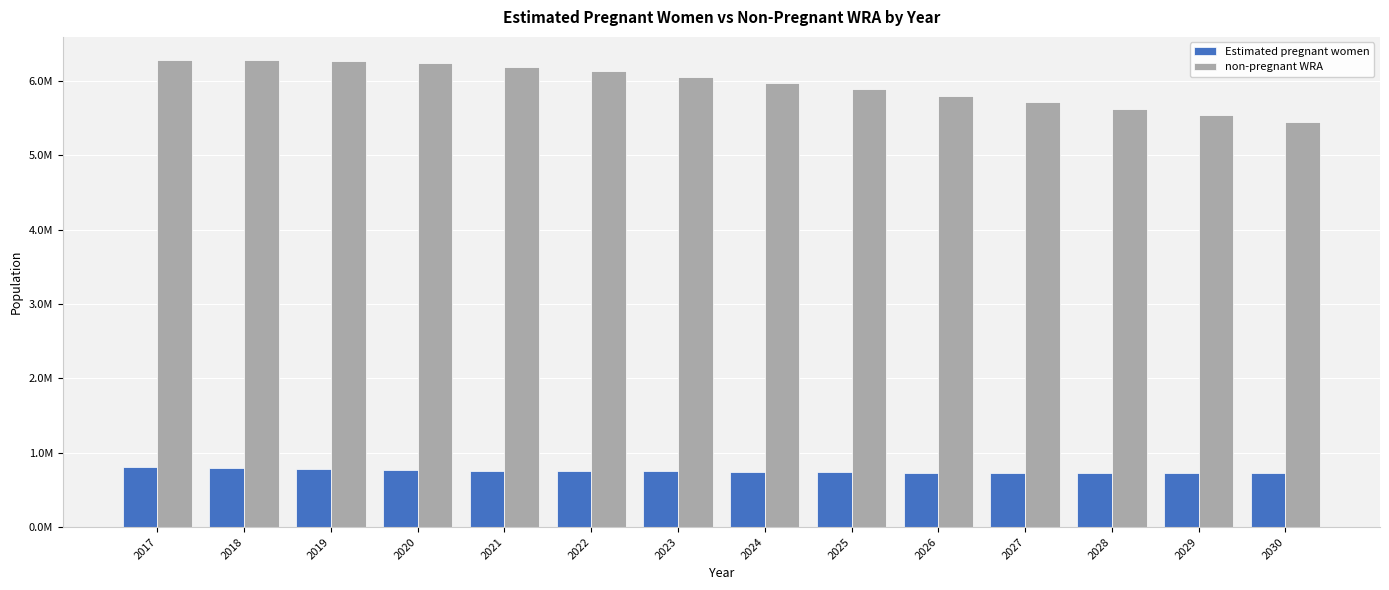

Is it true that non-pregnant WRA equals 2698670.0 at 2024?

False